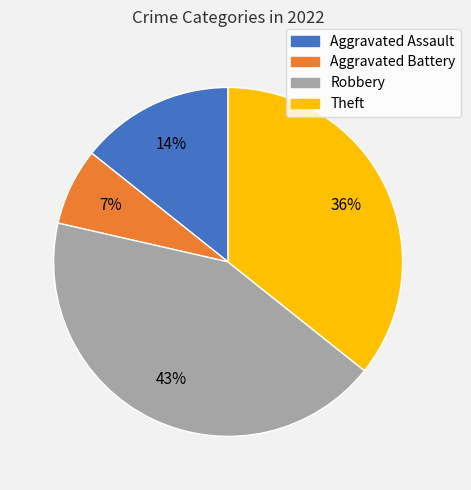

What is the largest slice in the pie chart?

Robbery